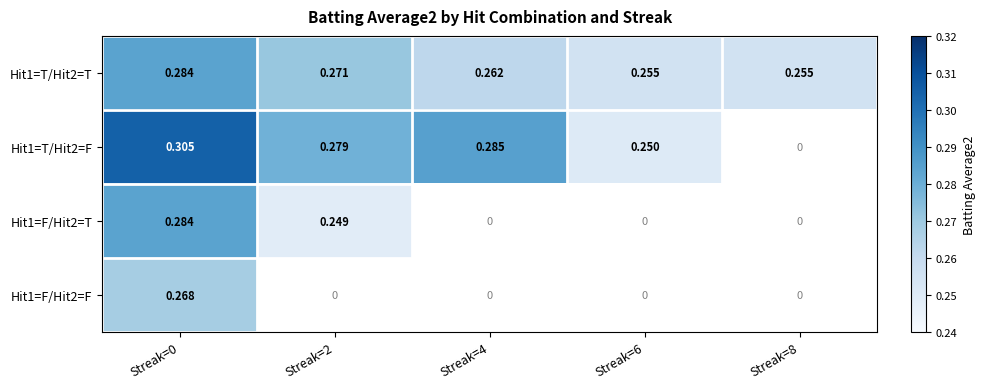

Count the number of data series in this chart.

4